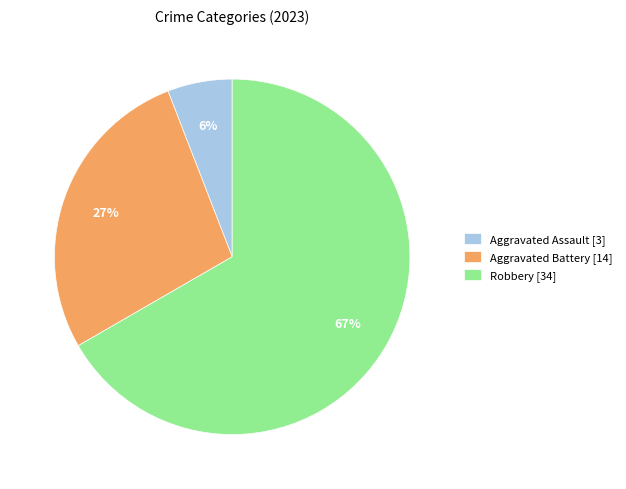

Is it true that Aggravated Battery [14] is 27% of the pie?

True